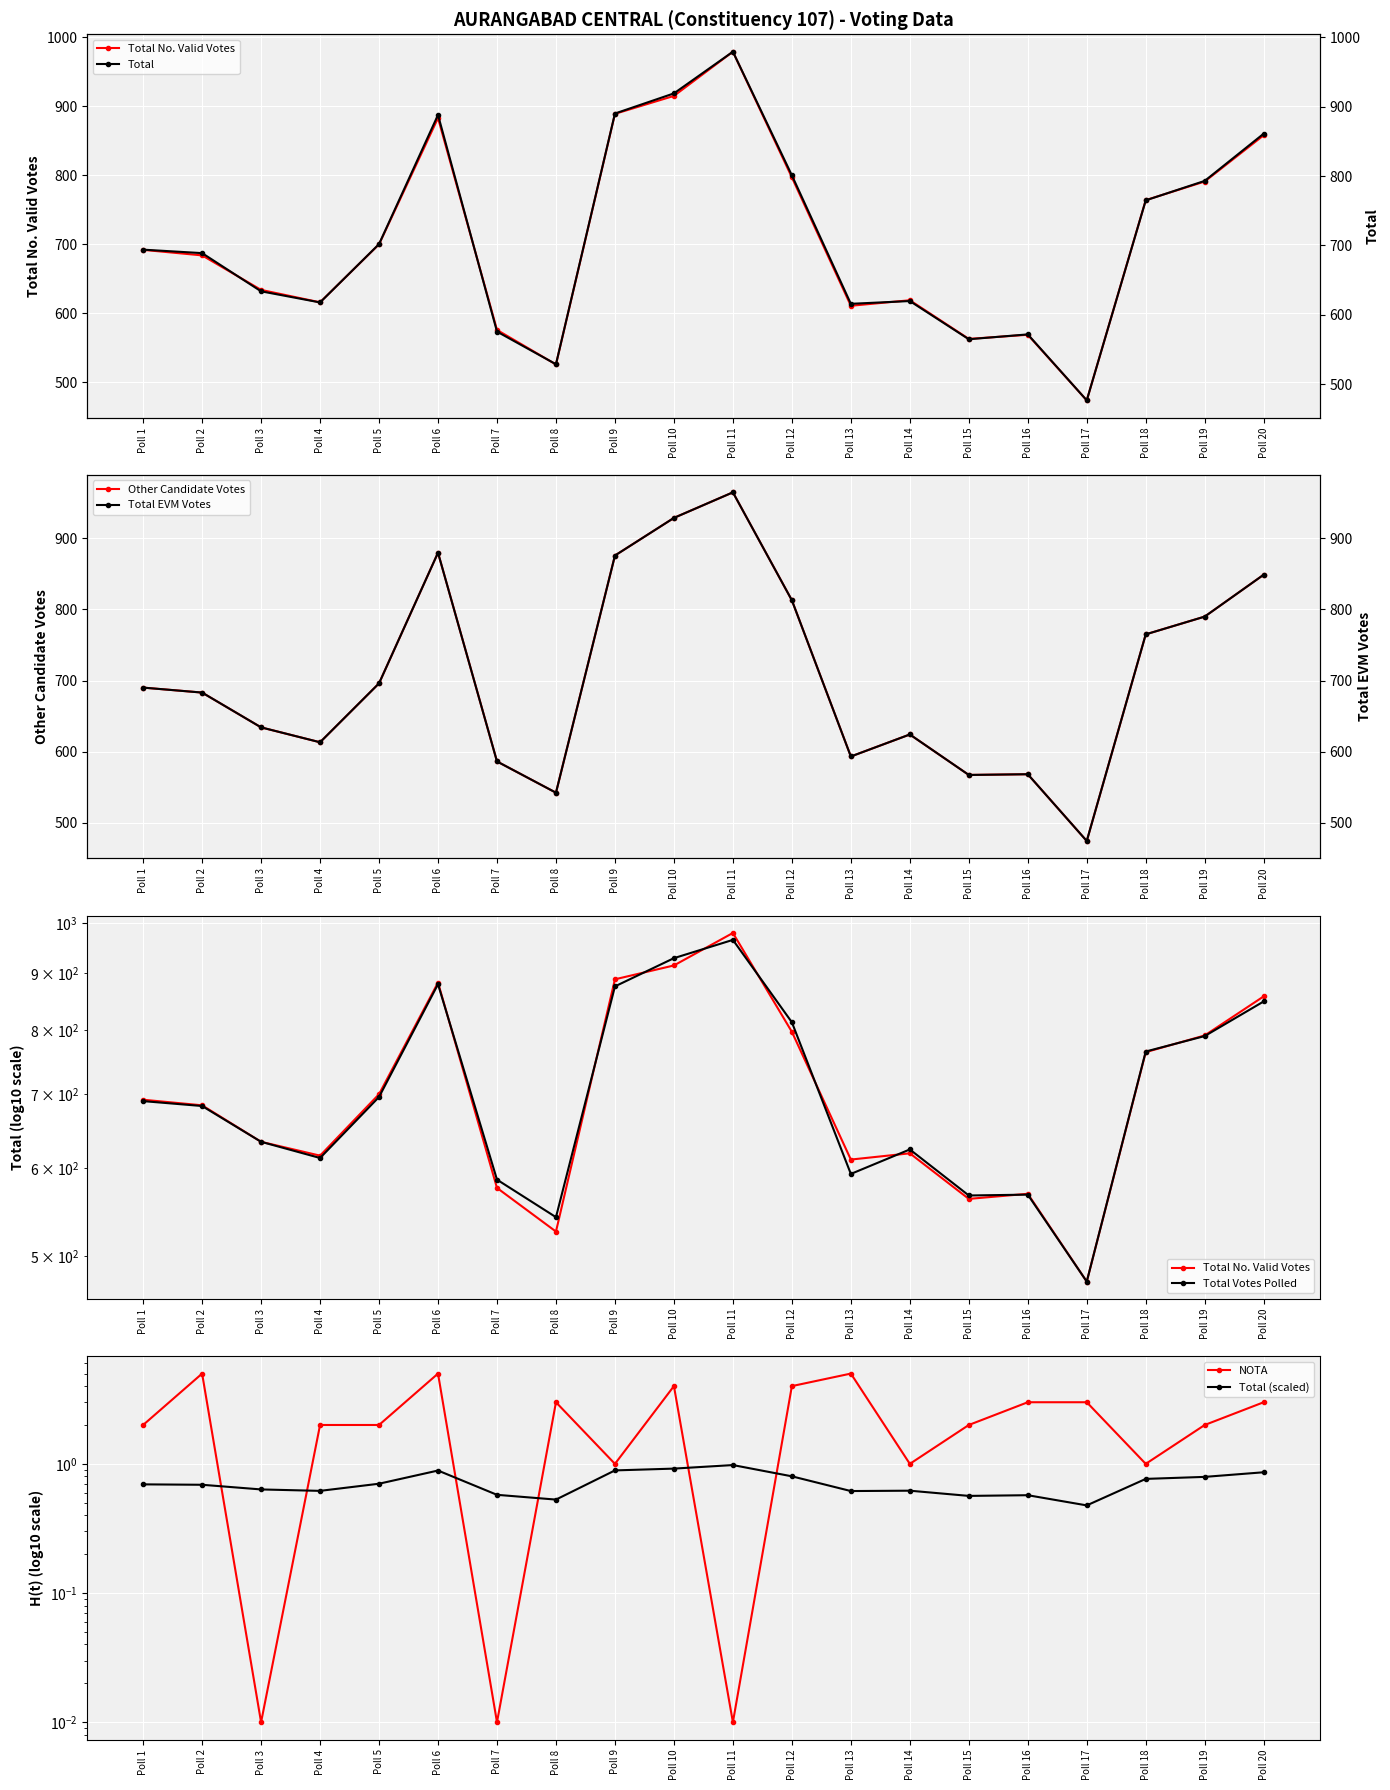

True or false: NOTA and Total Votes Polled cross at least once.

False